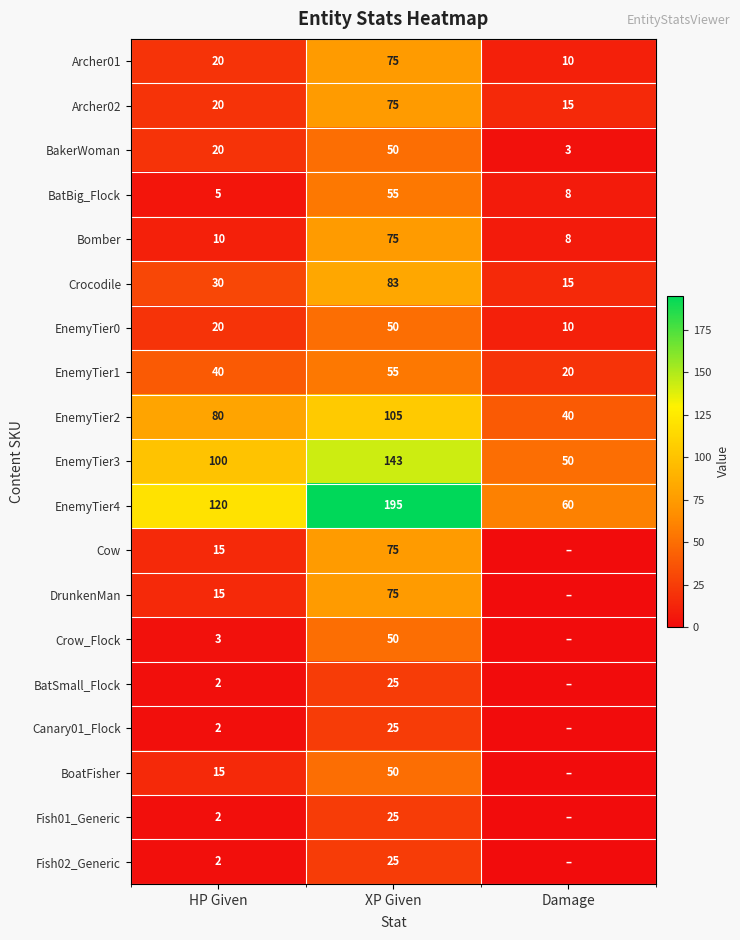

What is the total value across all series at XP Given?

1311